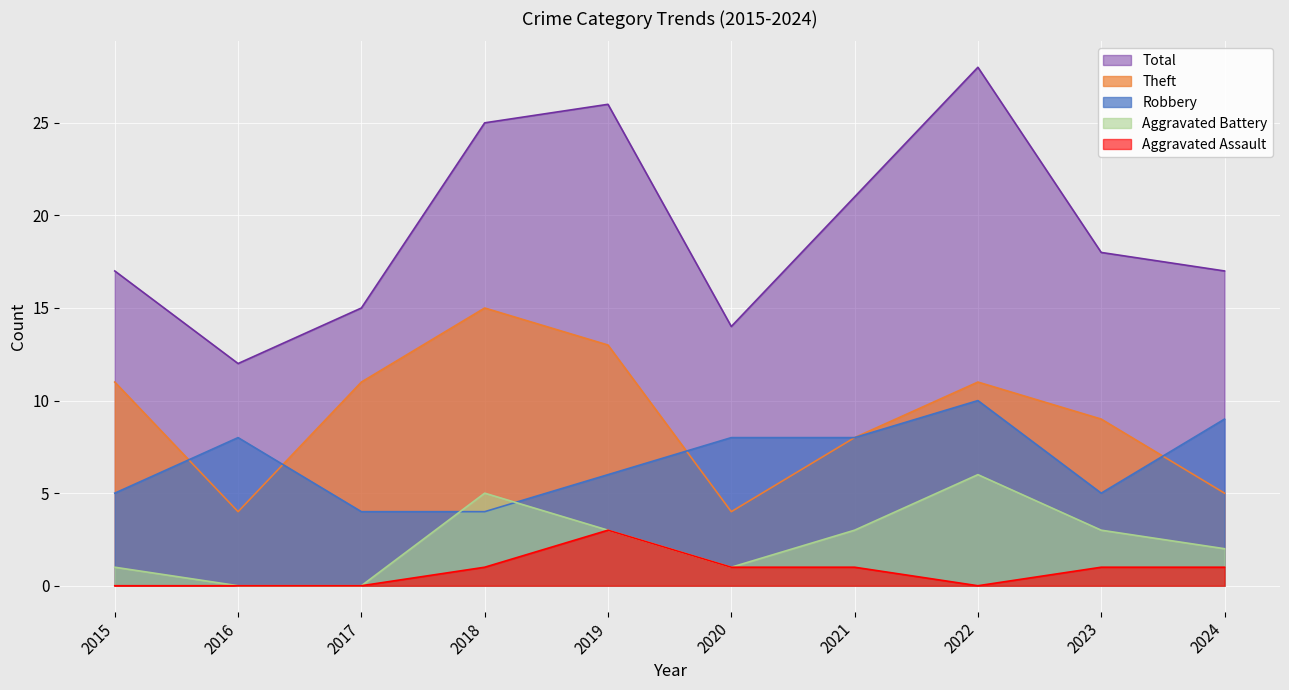

At how many categories does at least one series exceed 25?

2